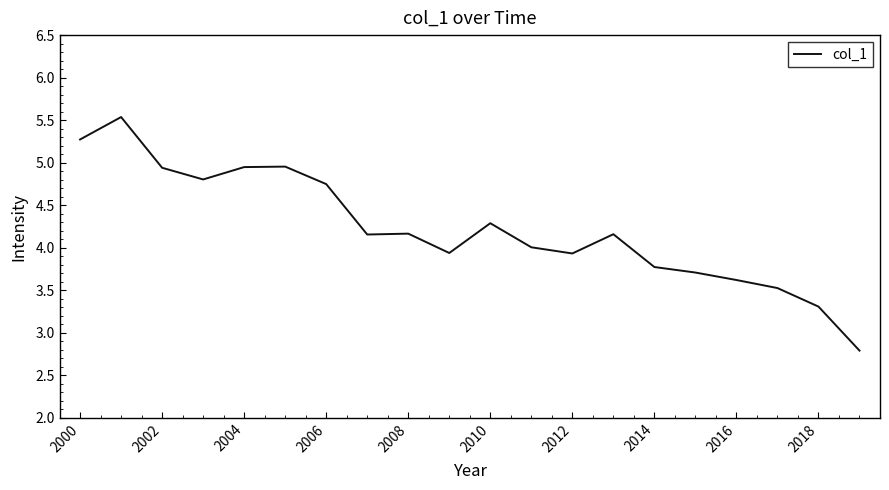

Is this an area chart (filled region under the line)?

No